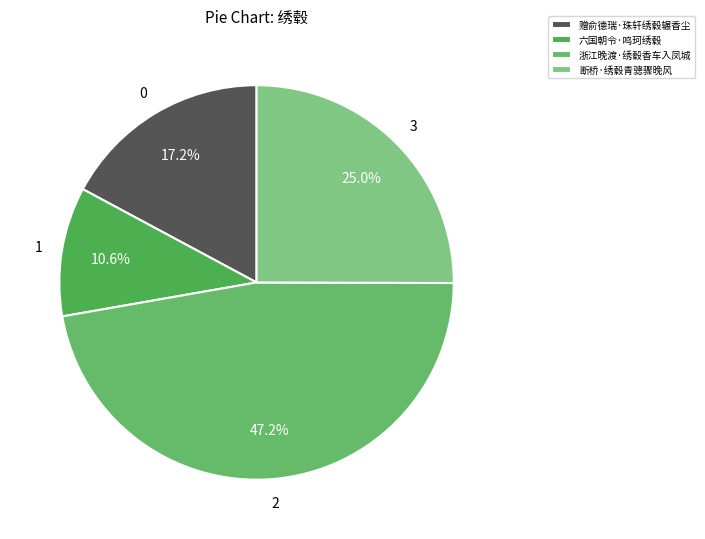

How many slices are in this pie chart?

4